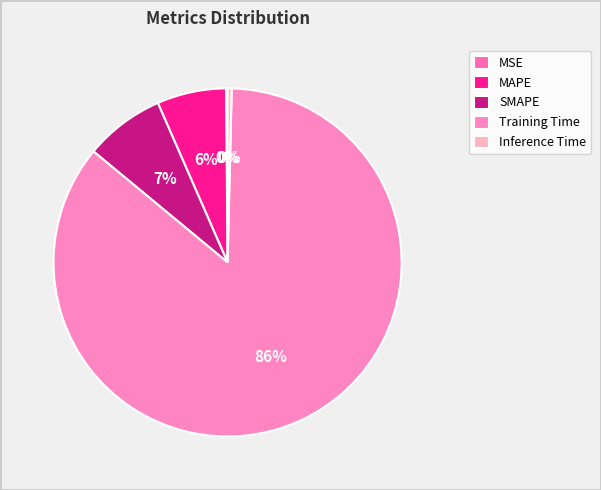

Which slice is the smallest?

MSE